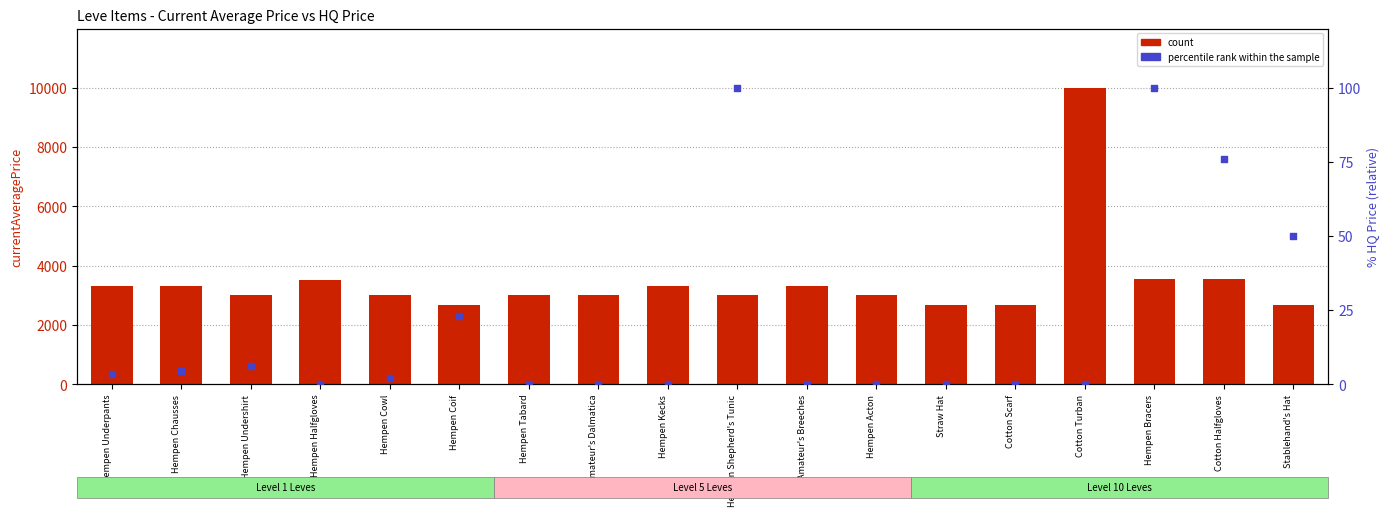

What are all the series names shown in the legend?

count, percentile rank within the sample